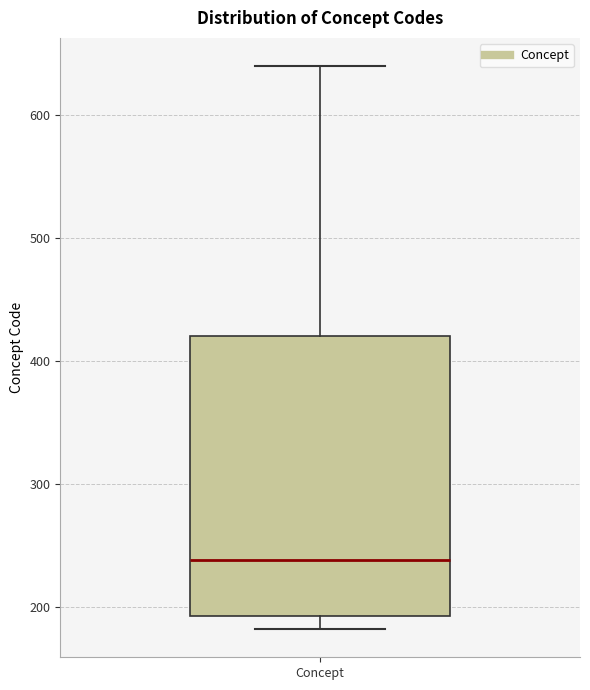

Read this box plot against the y-axis: the position of the median line, the range covered by the box, and the ends of both whiskers. The values are not printed on the chart, so give them approximately, as read against the axis.

median 240, box 190 to 420, whiskers 180 to 640